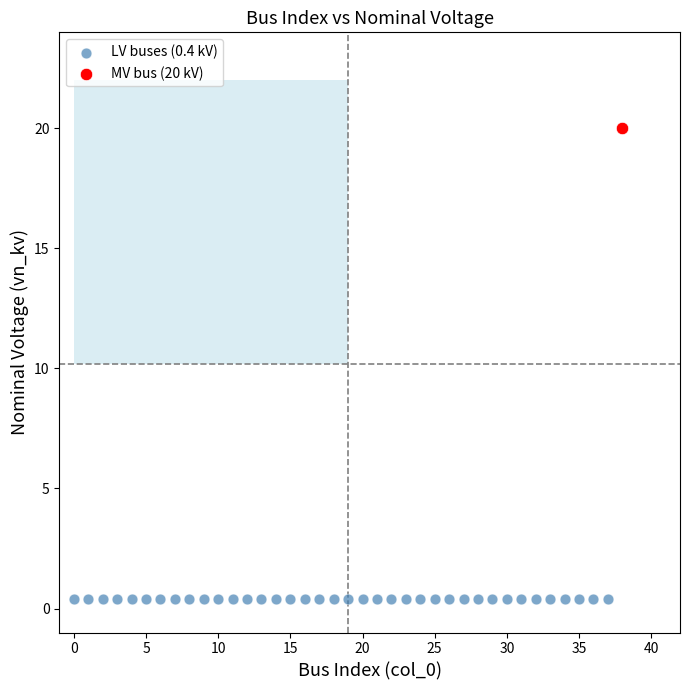

Which series contains the highest Y value?

MV bus (20 kV)